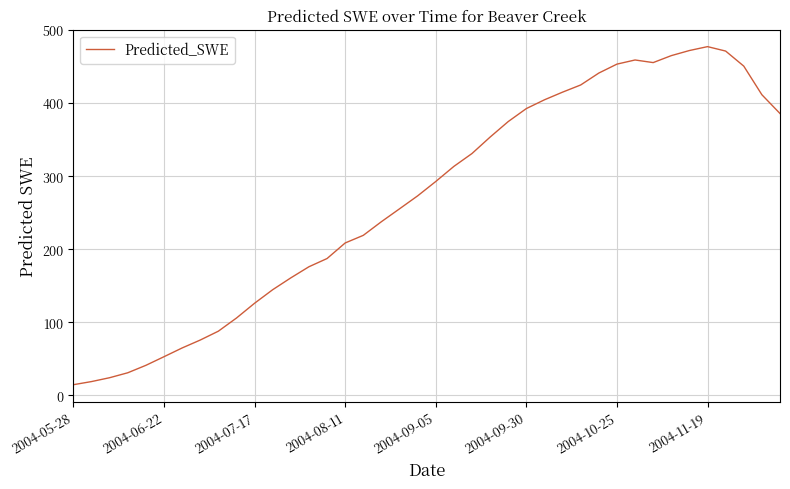

What is the maximum value shown in the chart?

477.2